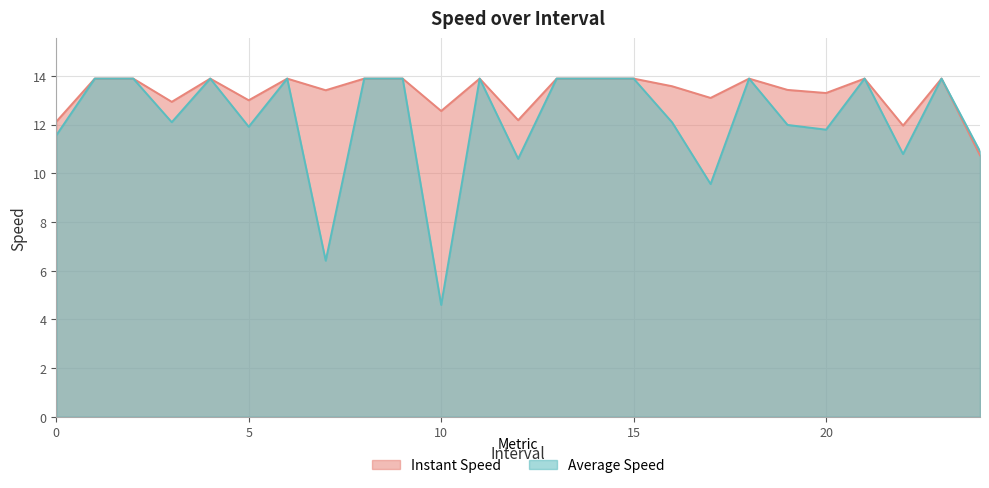

Rank the series by their average value, from highest to lowest.

instspeed, avgspeed